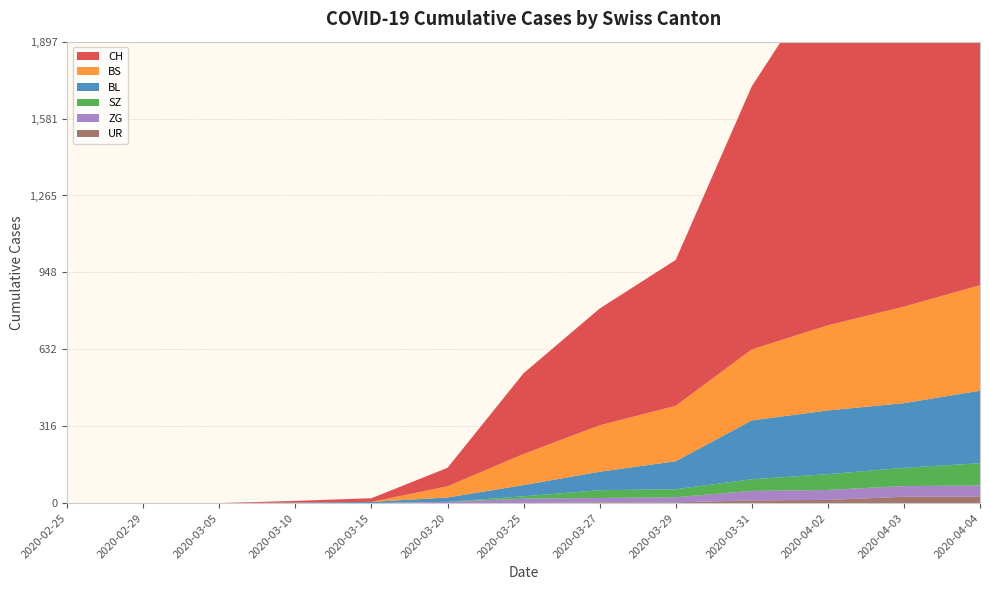

Reading right to left, list all the values displayed in this chart.

CH: 1725	1570	1464	1082	600	480	332	76	15	7	0	0	0
BL: 298	266	262	242	115	76	46	18	5	2	0	0	0
BS: 434	397	350	292	228	191	128	46	0	0	0	0	0
SZ: 92	75	65	48	33	32	10	0	0	0	0	0	0
ZG: 46	44	41	39	21	18	18	5	0	0	0	0	0
UR: 26	26	13	11	3	3	0	0	0	0	0	0	0